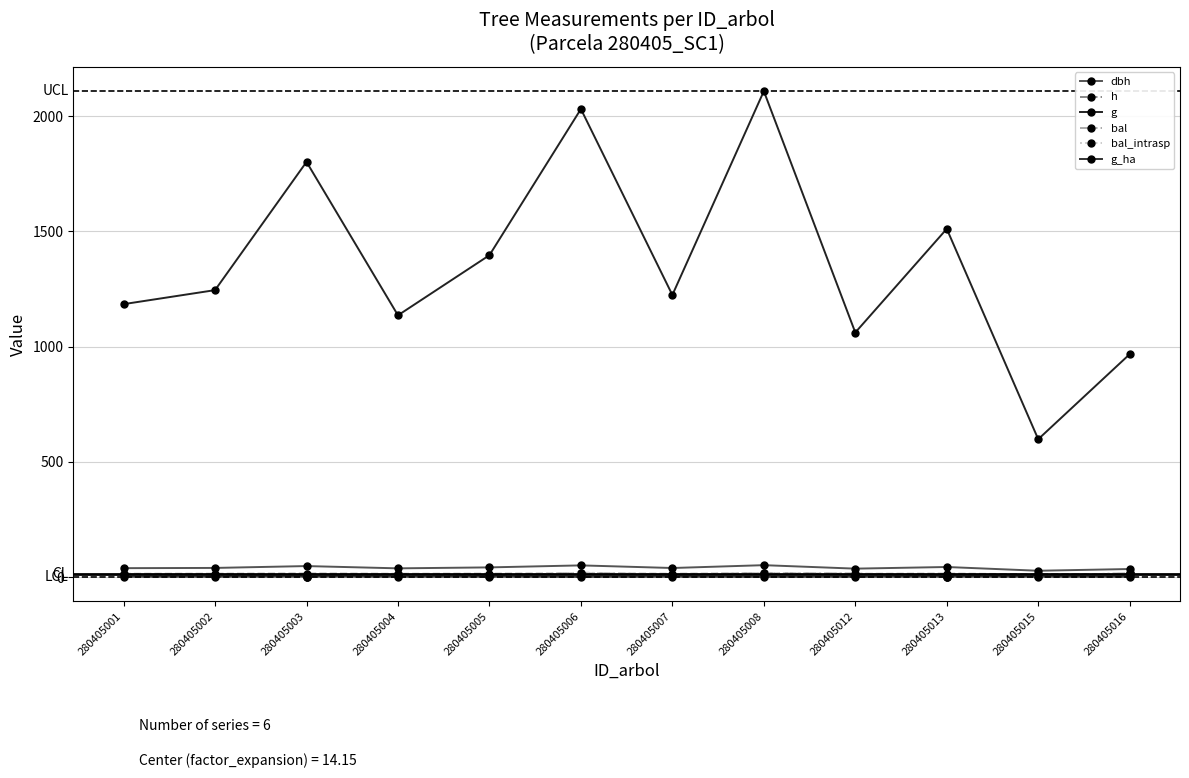

True or false: g and bal_intrasp intersect in this chart.

False